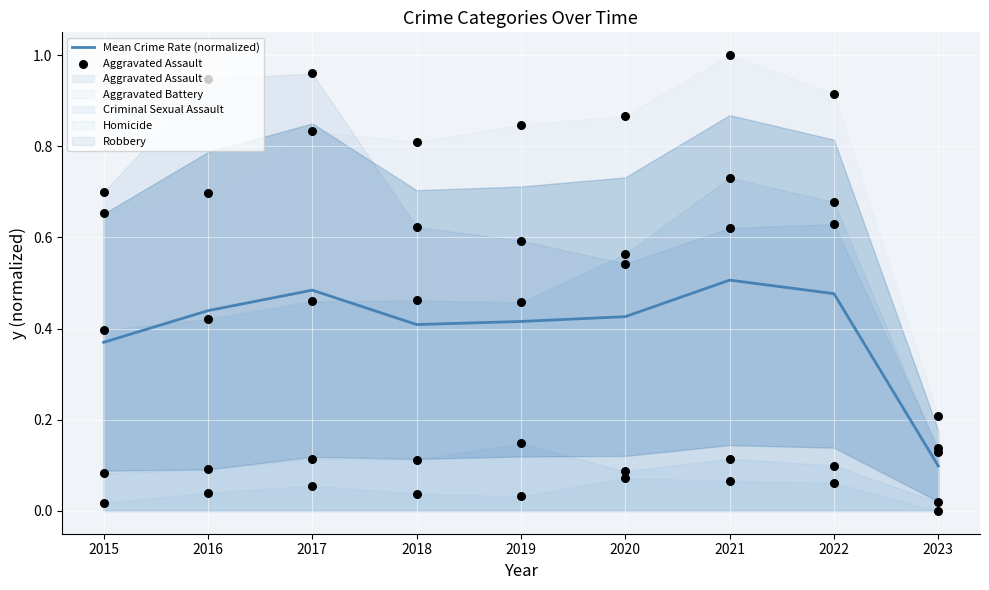

True or false: Mean Crime Rate (normalized) has a value of 0.8 at 2017.

False